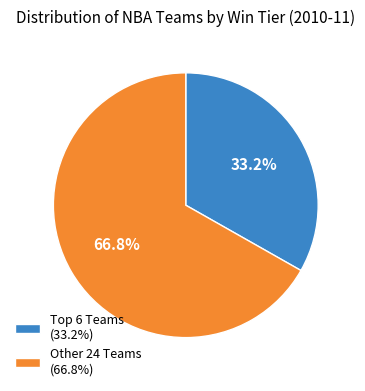

Which category has the biggest portion of the pie?

Other 24 Teams (66.8%)